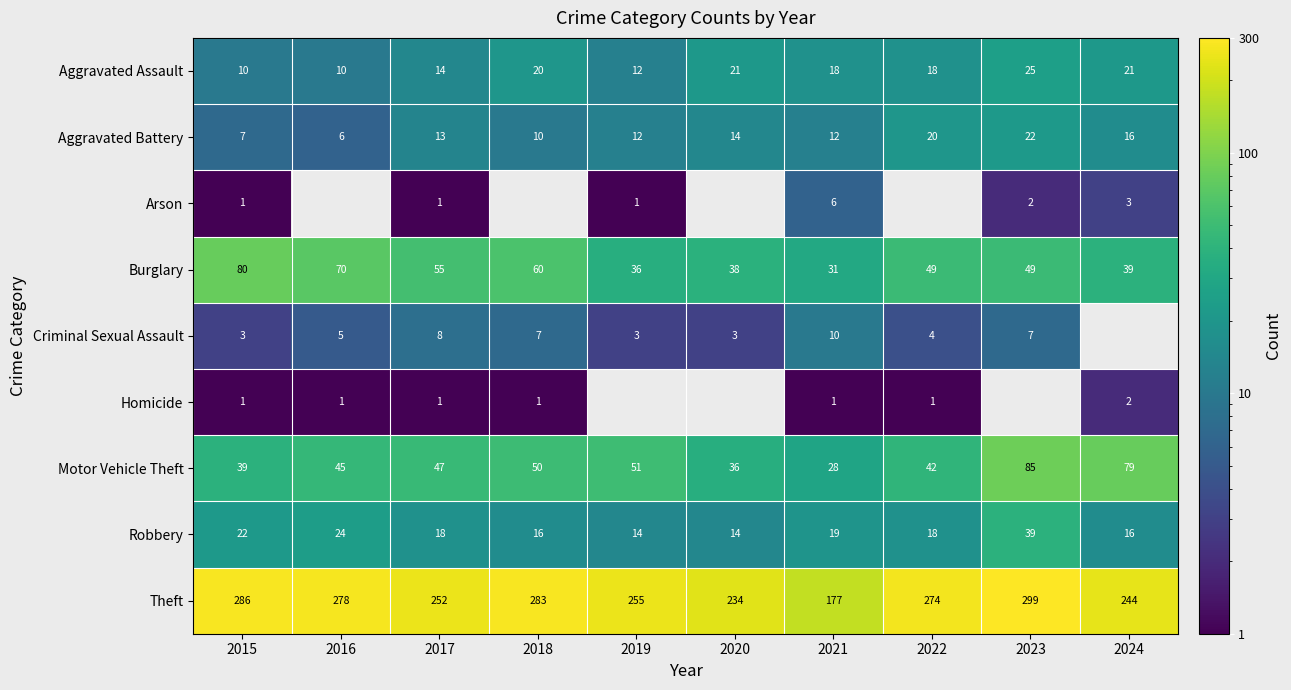

The value of Arson at 2021 is 6. True or false?

True